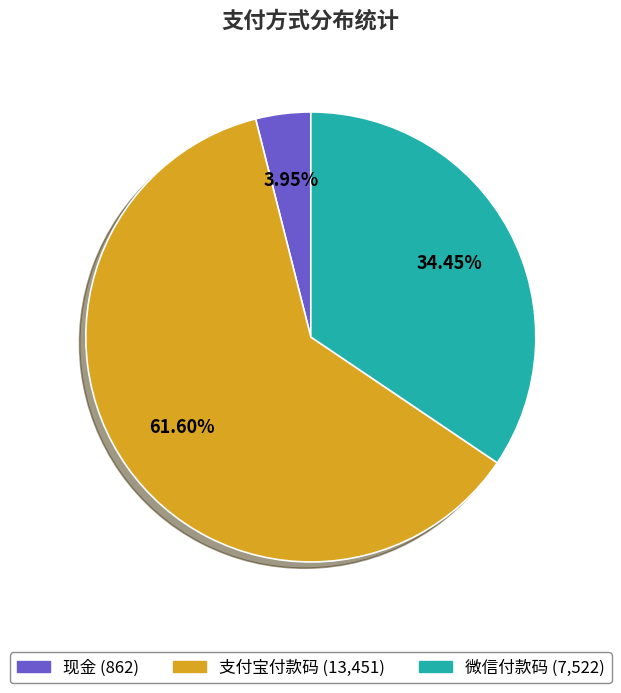

To the nearest percent, what is the combined percentage of 现金 and 支付宝付款码?

66%